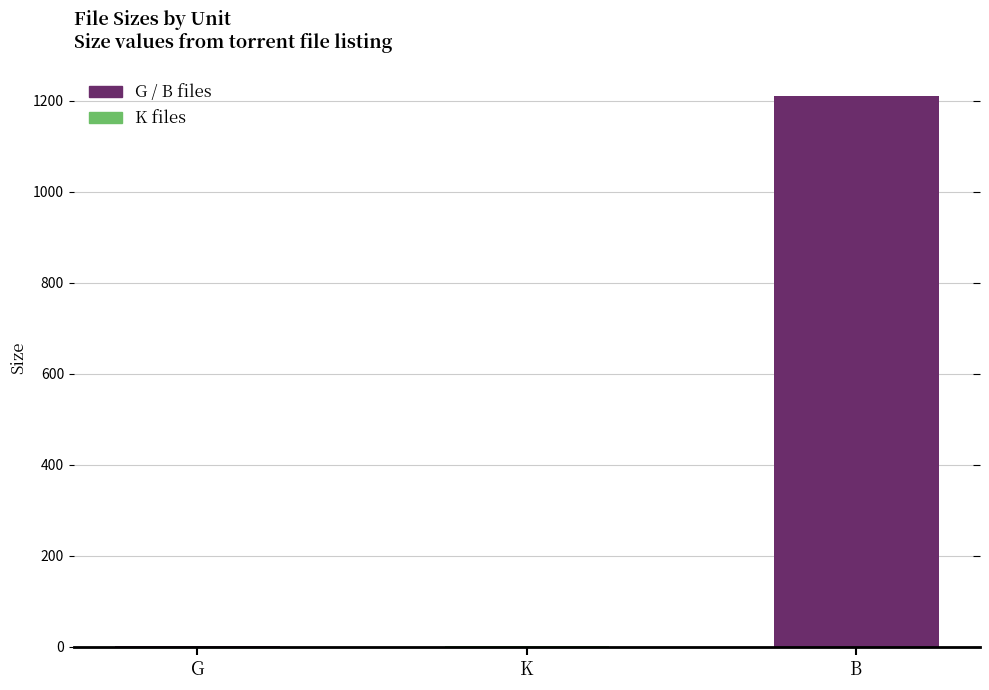

At which label is the value closest to 605?

K